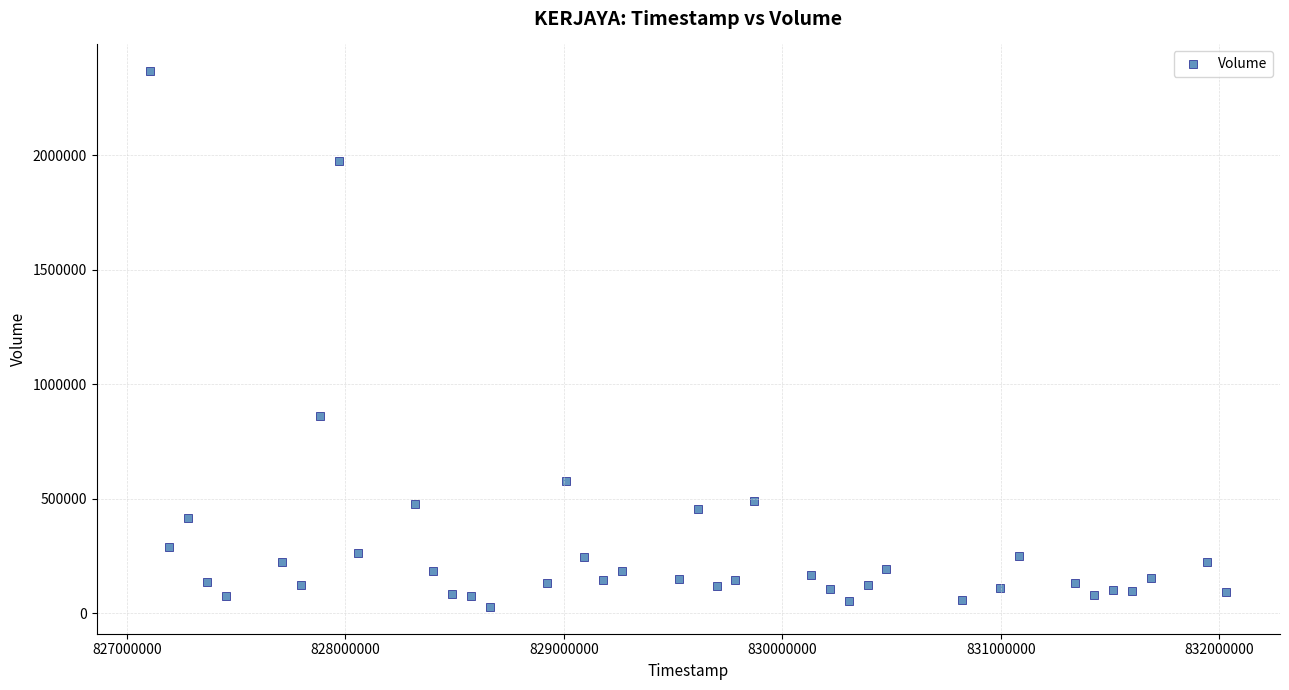

What is the range of X values (max minus min)?

4924800